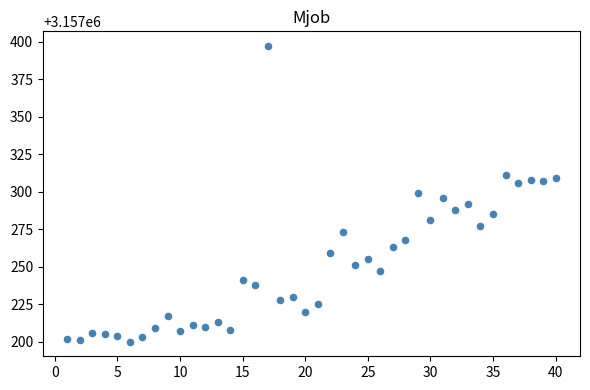

What is the range of X values (max minus min)?

39